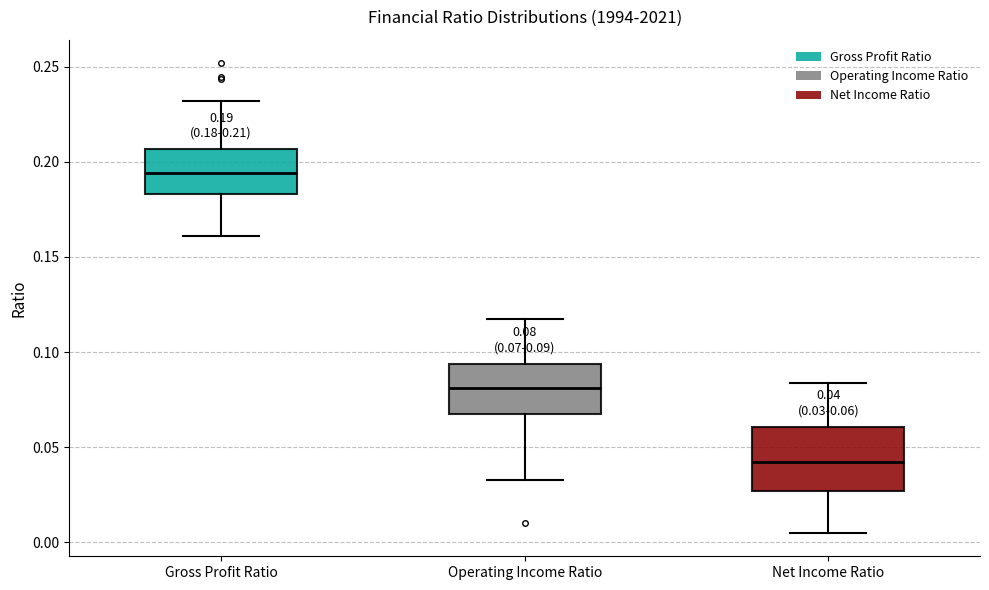

Which box's median line is the lowest?

Net Income Ratio